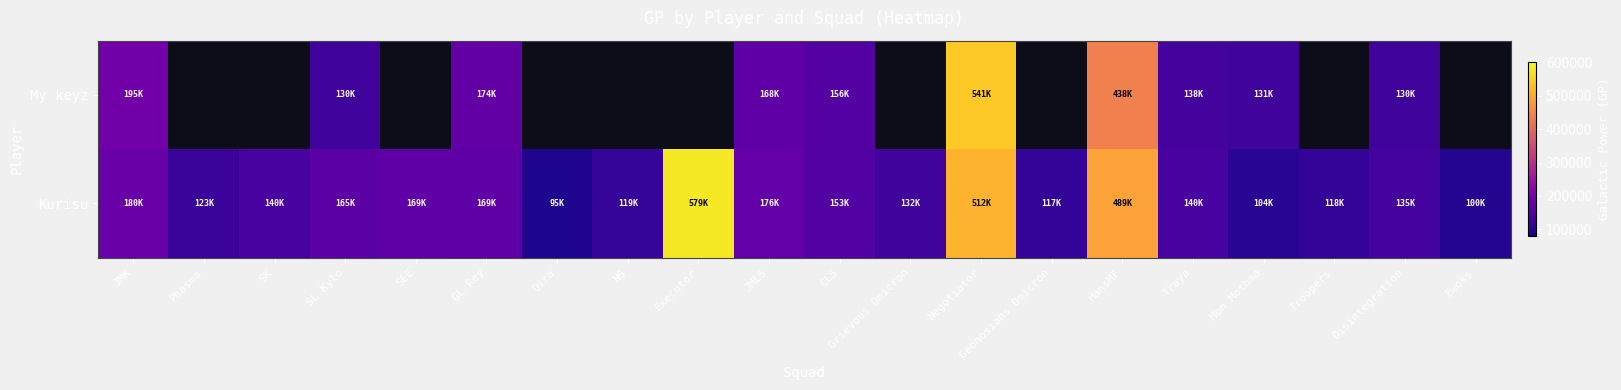

The Kurisu series shows 290776.4 at Negotiator. True or false?

False